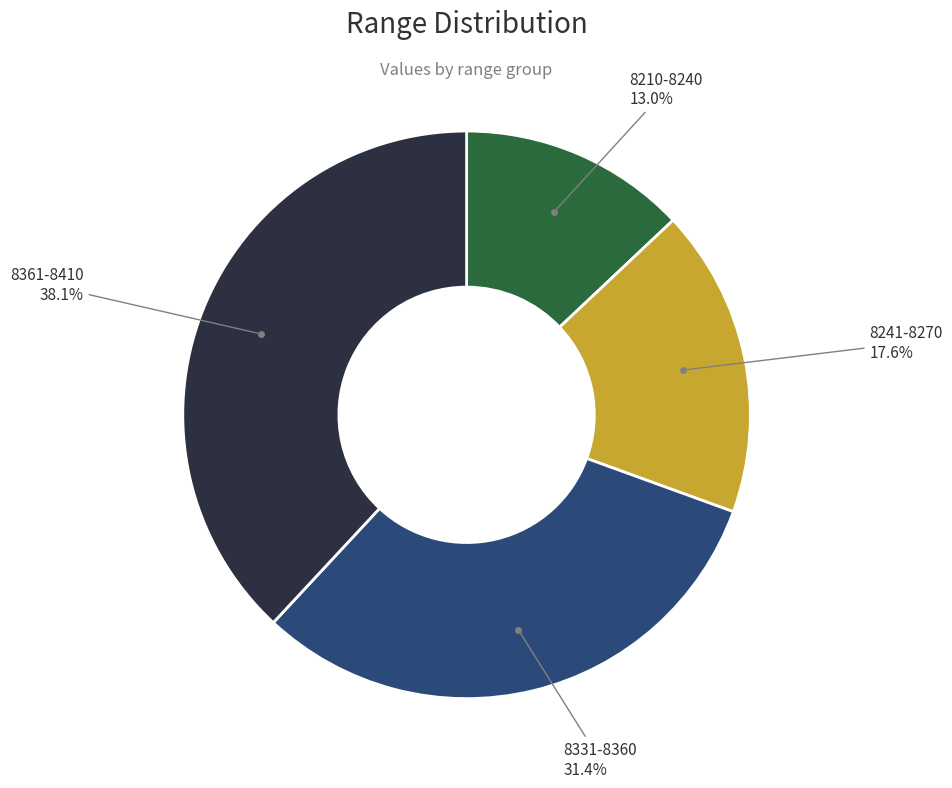

Is there a majority slice in this chart?

No